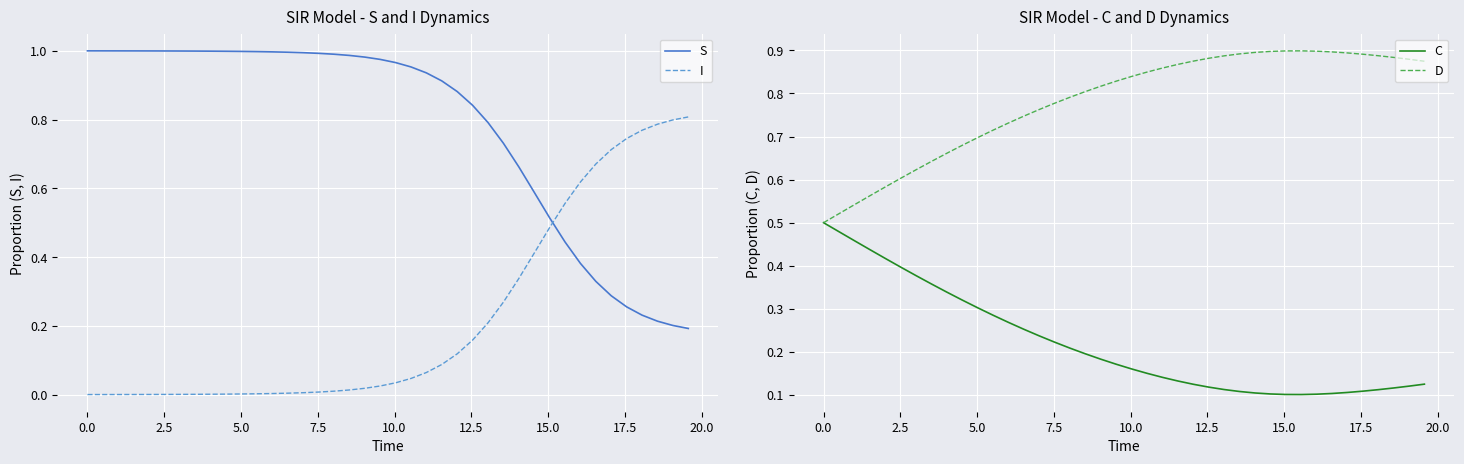

What is the value of the C point at the 2nd from the left?

0.5